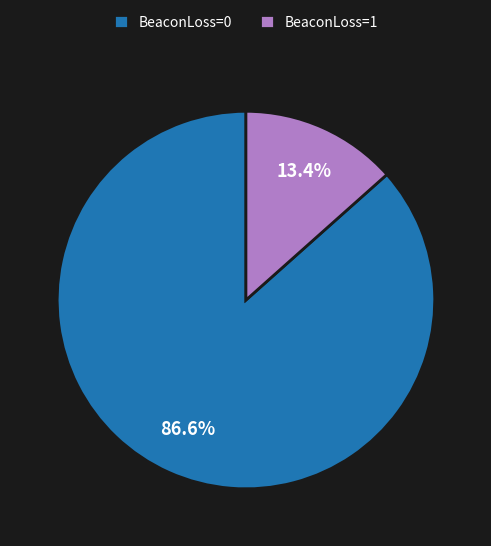

To the nearest percent, what is the average slice percentage?

50%